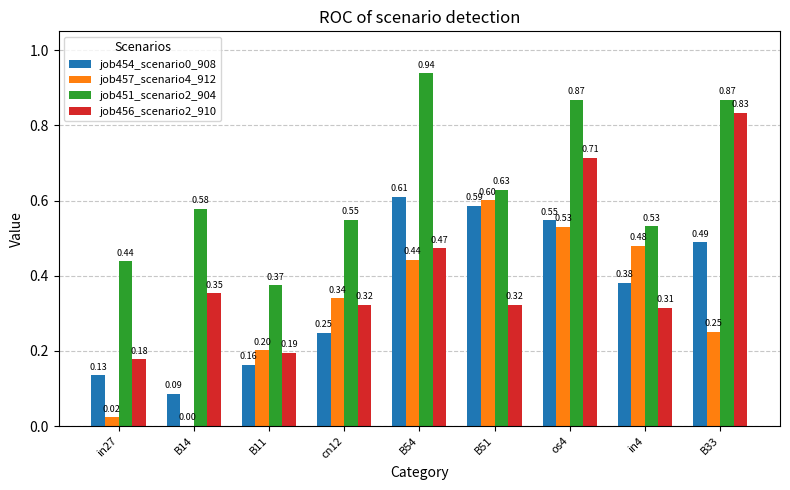

At which category is the sum across all series the highest?

os4